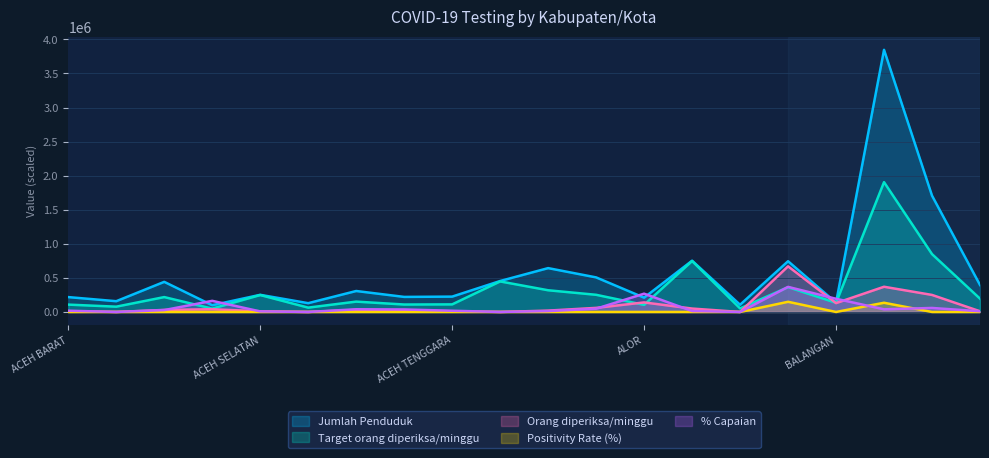

True or false: % Capaian and Target orang diperiksa/minggu cross at least once.

True